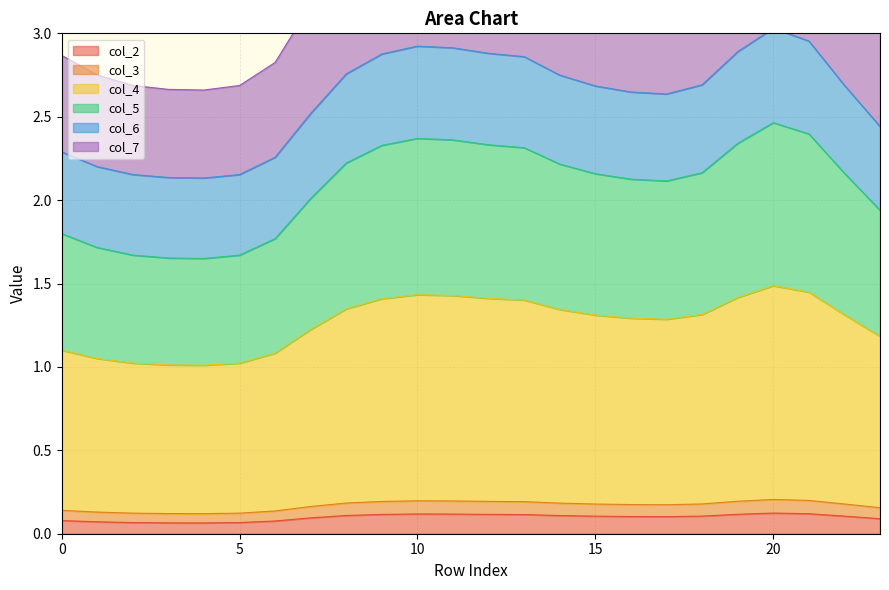

True or false: col_6 and col_3 intersect in this chart.

False